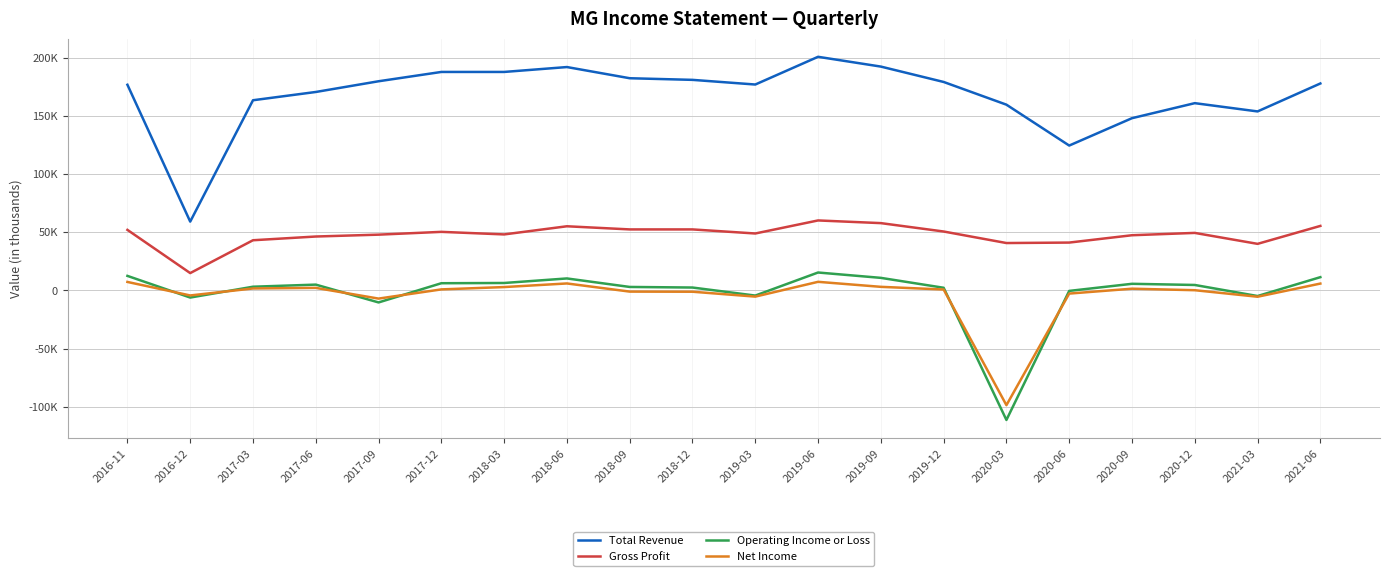

What are all the series names shown in the legend?

Total Revenue, Gross Profit, Operating Income or Loss, Net Income